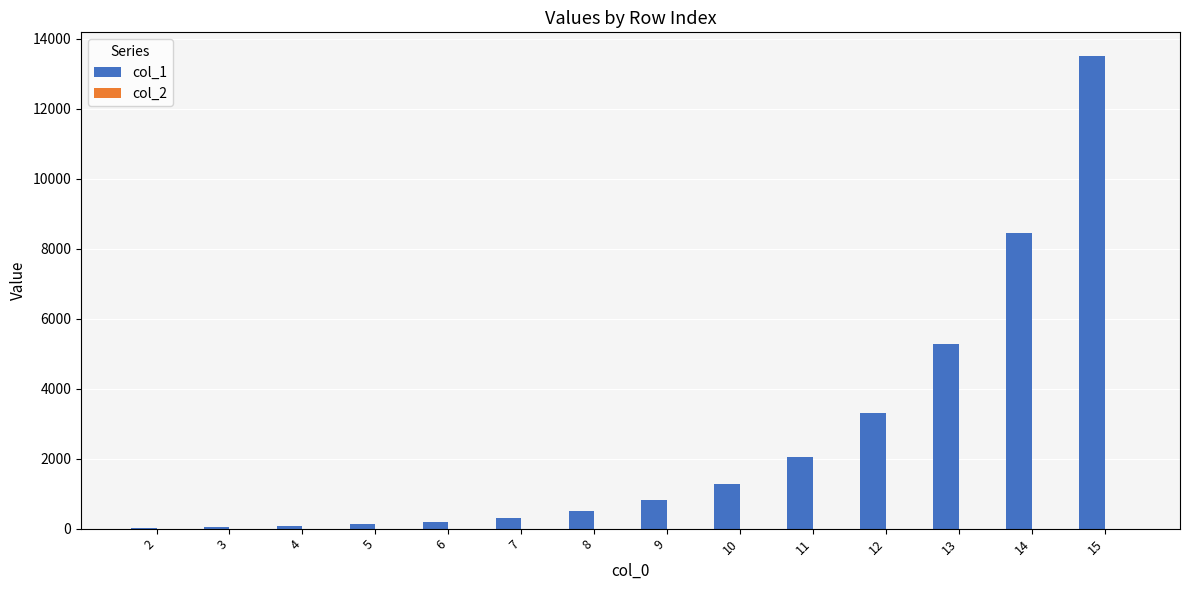

At which category is the sum across all series the highest?

15